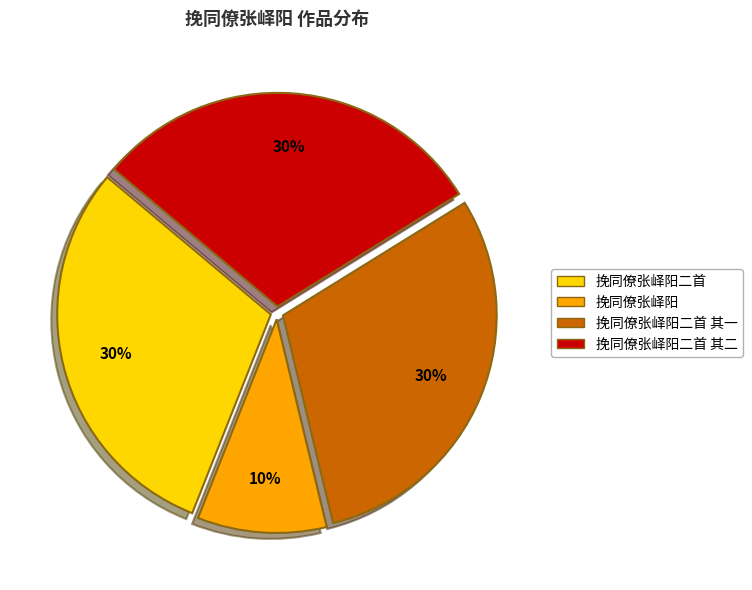

Combined, do 挽同僚张峄阳二首 and 挽同僚张峄阳 account for over 50%?

No